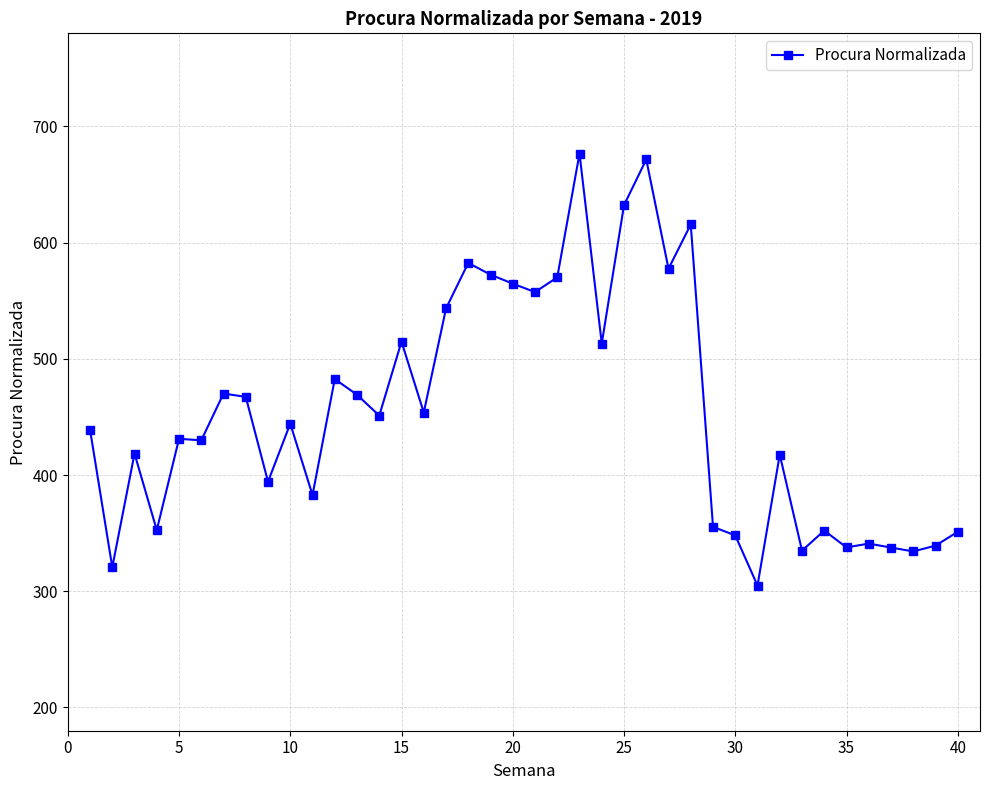

What is the value of the 28th point from the left?

615.6